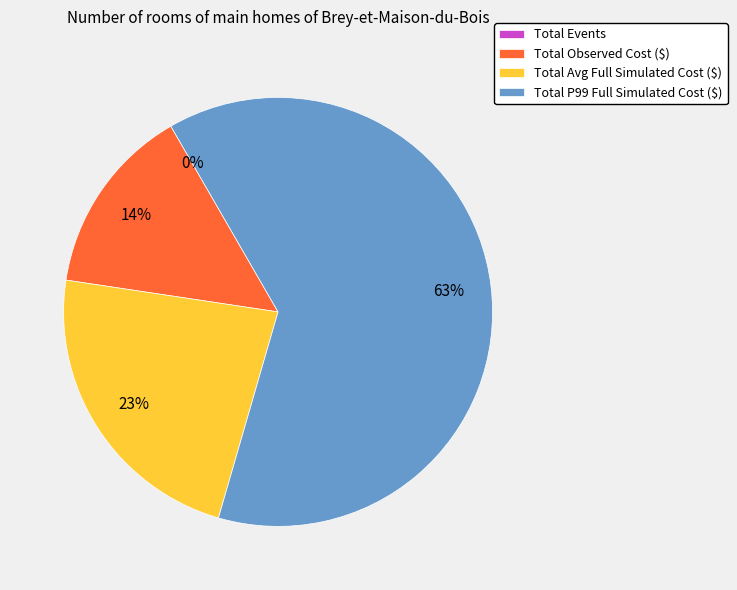

True or false: Total P99 Full Simulated Cost ($) accounts for 63% of the total.

True